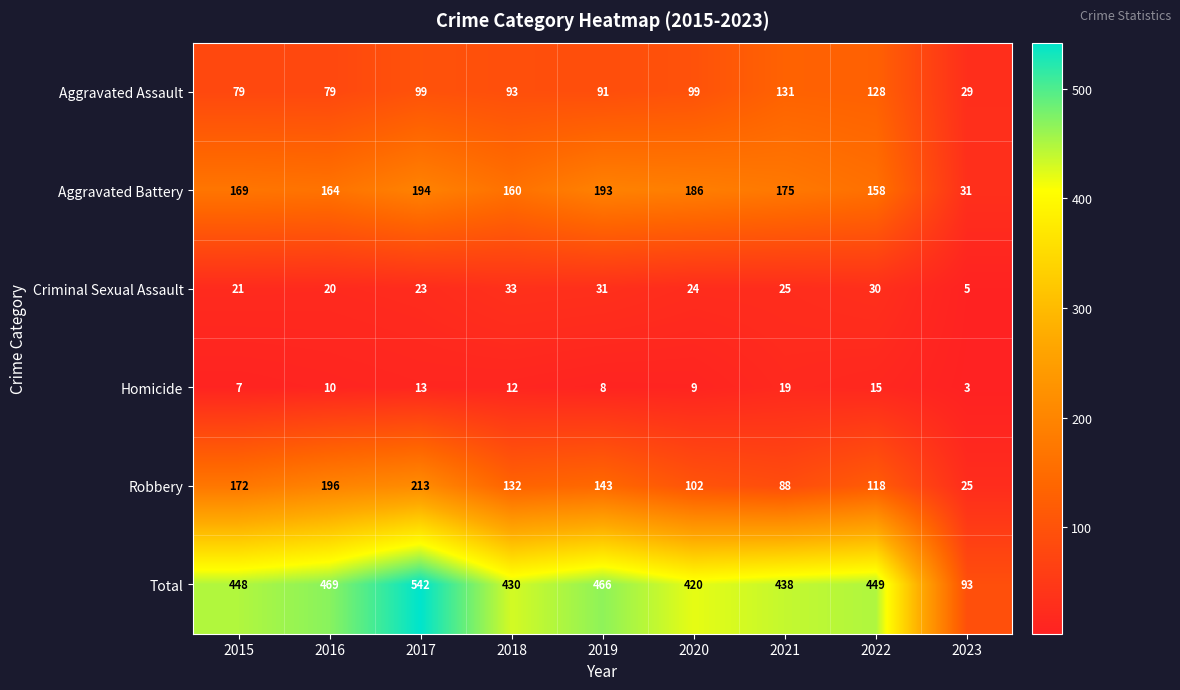

At which label is Total closest to 317?

2020